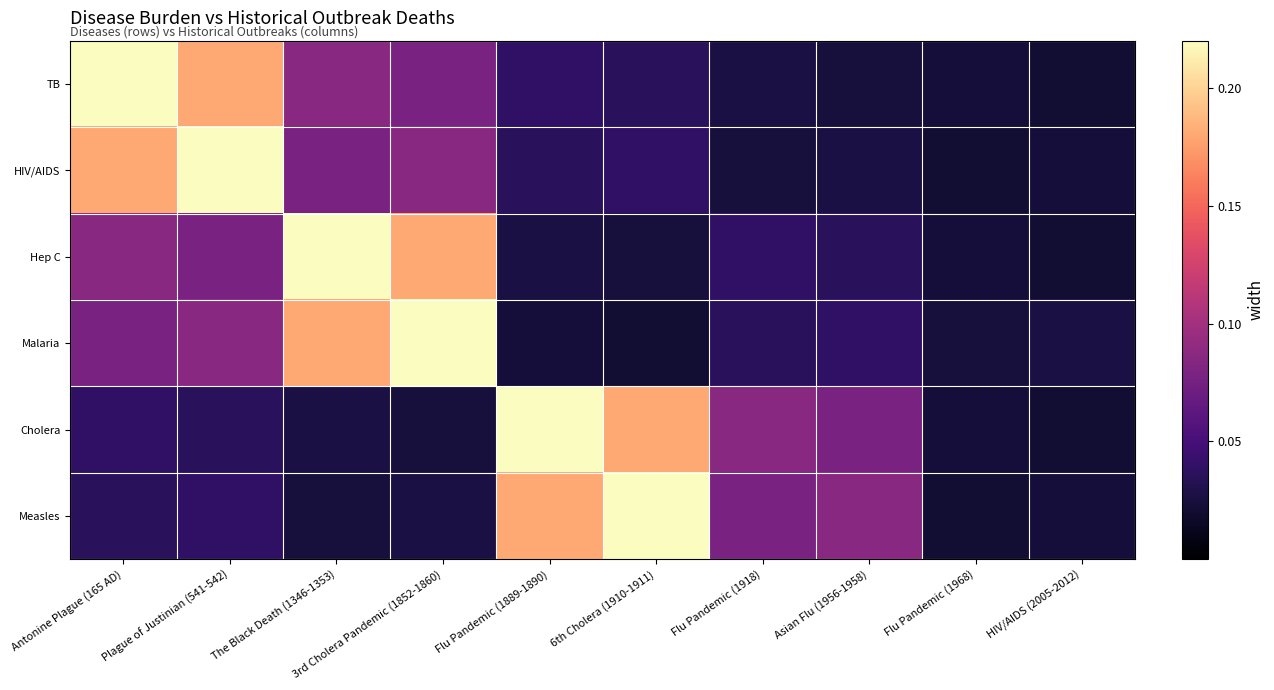

Reading left to right, extract all data points from this chart.

TB: Antonine Plague (165 AD)=0.2	Plague of Justinian (541-542)=0.2	The Black Death (1346-1353)=0.1	3rd Cholera Pandemic (1852-1860)=0.1	Flu Pandemic (1889-1890)=0.0	6th Cholera (1910-1911)=0.0	Flu Pandemic (1918)=0.0	Asian Flu (1956-1958)=0.0	Flu Pandemic (1968)=0.0	HIV/AIDS (2005-2012)=0.0
HIV/AIDS: Antonine Plague (165 AD)=0.2	Plague of Justinian (541-542)=0.2	The Black Death (1346-1353)=0.1	3rd Cholera Pandemic (1852-1860)=0.1	Flu Pandemic (1889-1890)=0.0	6th Cholera (1910-1911)=0.0	Flu Pandemic (1918)=0.0	Asian Flu (1956-1958)=0.0	Flu Pandemic (1968)=0.0	HIV/AIDS (2005-2012)=0.0
Hep C: Antonine Plague (165 AD)=0.1	Plague of Justinian (541-542)=0.1	The Black Death (1346-1353)=0.2	3rd Cholera Pandemic (1852-1860)=0.2	Flu Pandemic (1889-1890)=0.0	6th Cholera (1910-1911)=0.0	Flu Pandemic (1918)=0.0	Asian Flu (1956-1958)=0.0	Flu Pandemic (1968)=0.0	HIV/AIDS (2005-2012)=0.0
Malaria: Antonine Plague (165 AD)=0.1	Plague of Justinian (541-542)=0.1	The Black Death (1346-1353)=0.2	3rd Cholera Pandemic (1852-1860)=0.2	Flu Pandemic (1889-1890)=0.0	6th Cholera (1910-1911)=0.0	Flu Pandemic (1918)=0.0	Asian Flu (1956-1958)=0.0	Flu Pandemic (1968)=0.0	HIV/AIDS (2005-2012)=0.0
Cholera: Antonine Plague (165 AD)=0.0	Plague of Justinian (541-542)=0.0	The Black Death (1346-1353)=0.0	3rd Cholera Pandemic (1852-1860)=0.0	Flu Pandemic (1889-1890)=0.2	6th Cholera (1910-1911)=0.2	Flu Pandemic (1918)=0.1	Asian Flu (1956-1958)=0.1	Flu Pandemic (1968)=0.0	HIV/AIDS (2005-2012)=0.0
Measles: Antonine Plague (165 AD)=0.0	Plague of Justinian (541-542)=0.0	The Black Death (1346-1353)=0.0	3rd Cholera Pandemic (1852-1860)=0.0	Flu Pandemic (1889-1890)=0.2	6th Cholera (1910-1911)=0.2	Flu Pandemic (1918)=0.1	Asian Flu (1956-1958)=0.1	Flu Pandemic (1968)=0.0	HIV/AIDS (2005-2012)=0.0